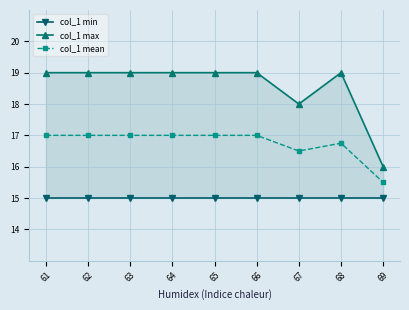

Count the number of categories in the chart.

9